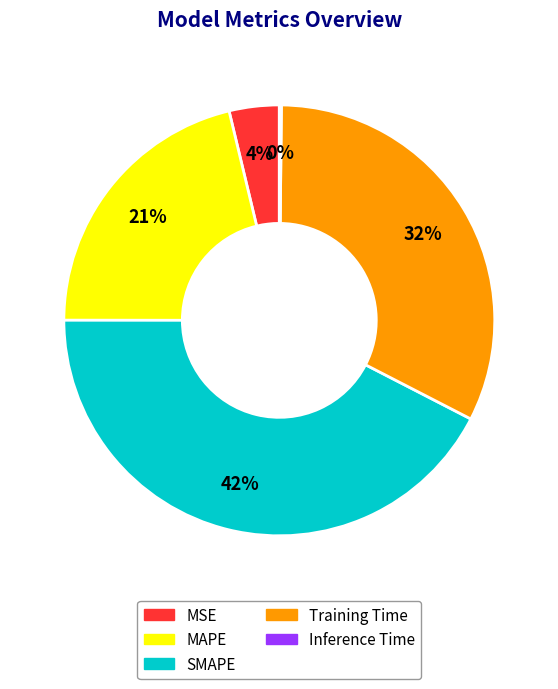

Is there any slice that represents more than half of the pie?

No